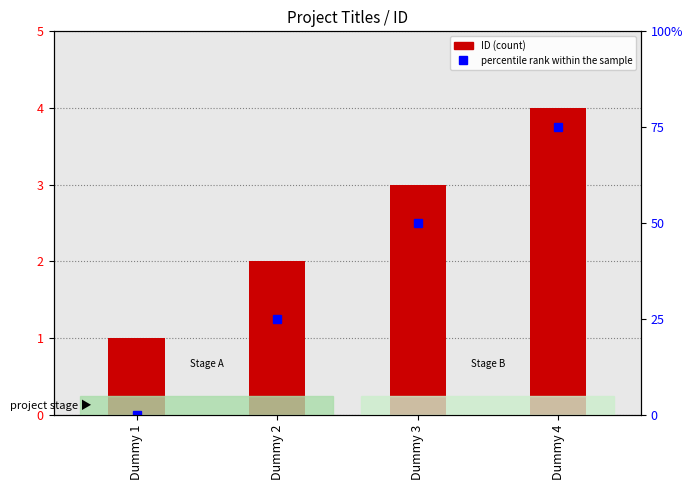

Where does the data first go above 3?

Dummy 4